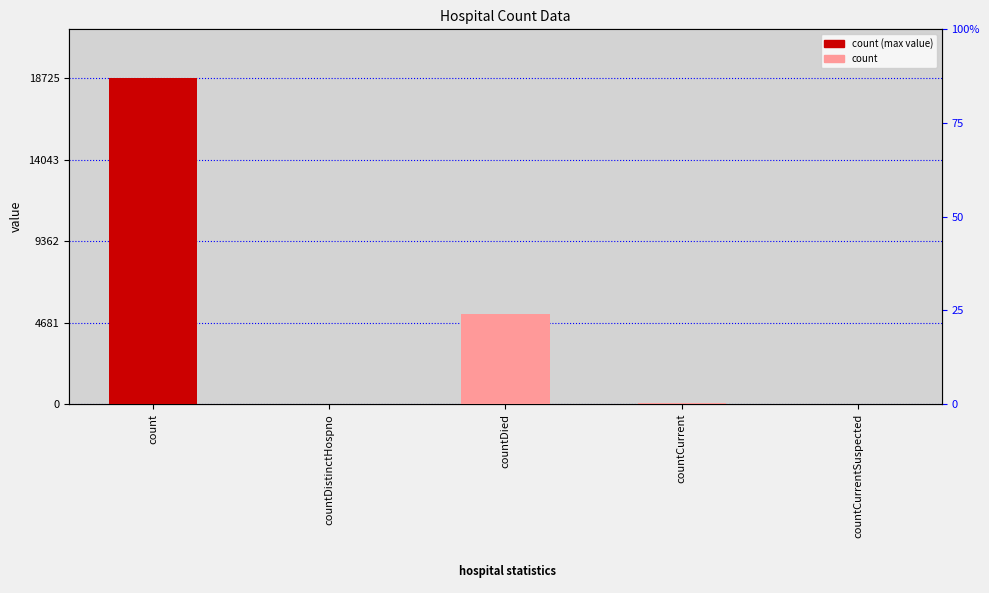

What is the difference between the maximum and second lowest values?

18701